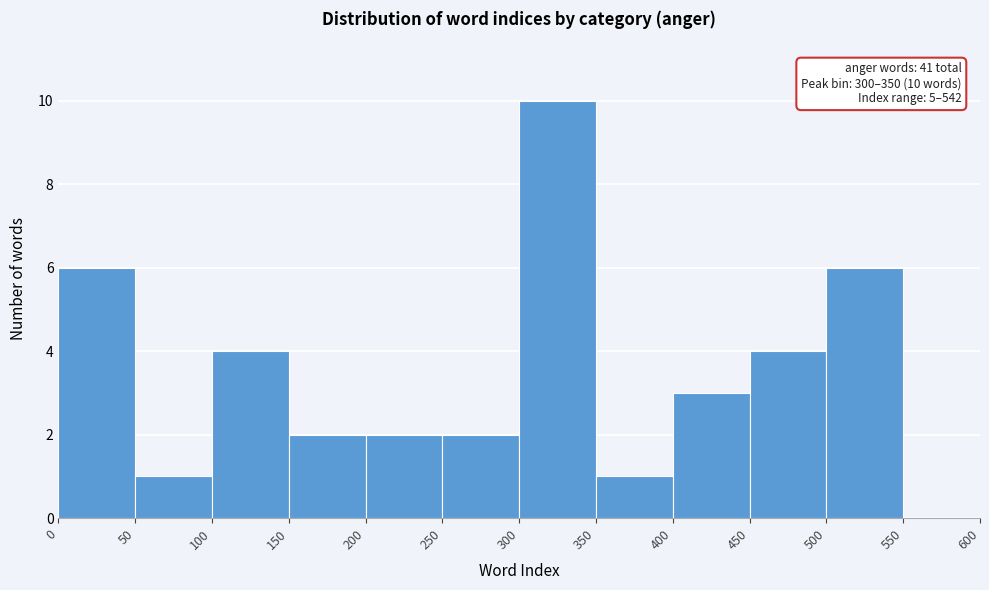

Which range on the x-axis has the tallest bar?

300 to 350